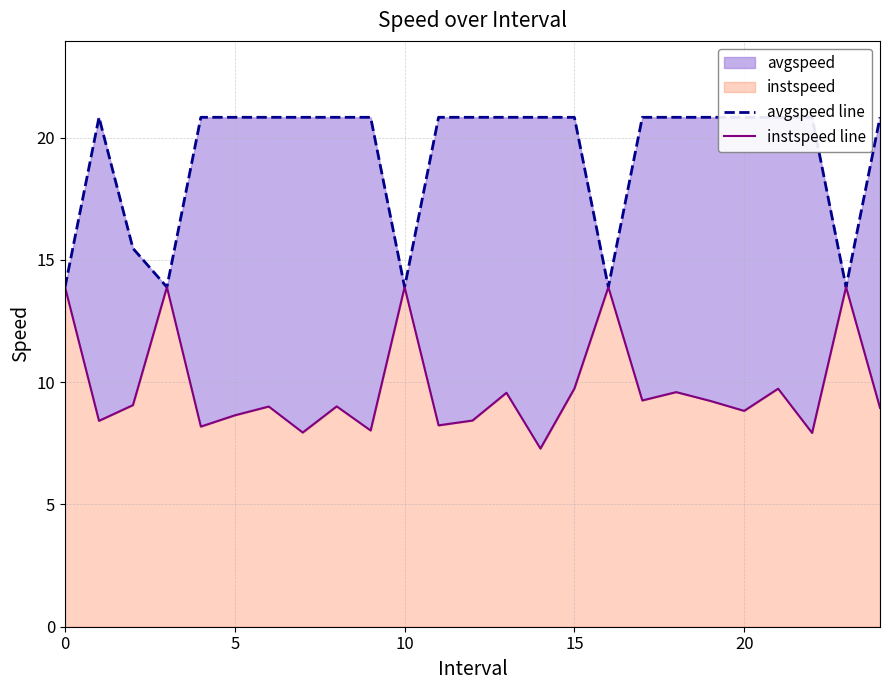

Between 10 and 7, which series saw the biggest shift?

avgspeed line